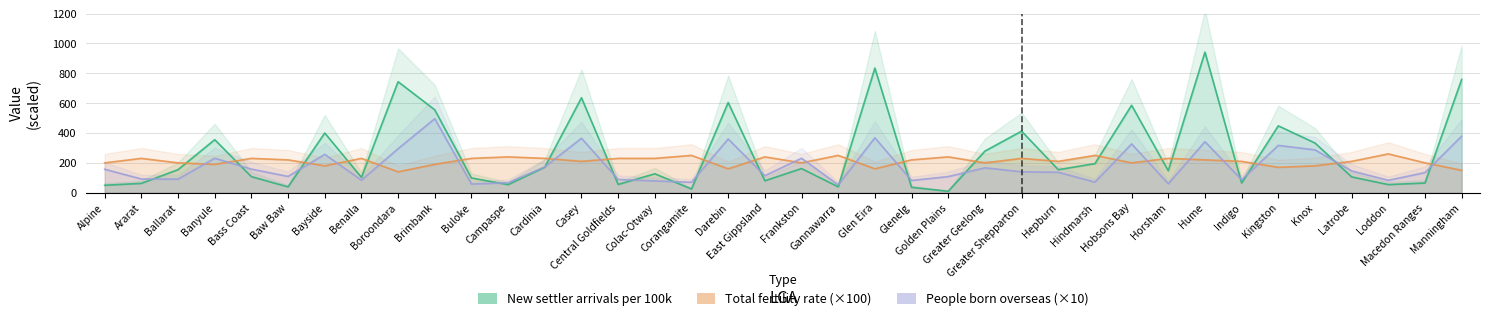

Which series ends up on top after the final intersection of Total fertility rate and People born overseas (%)?

People born overseas (%)